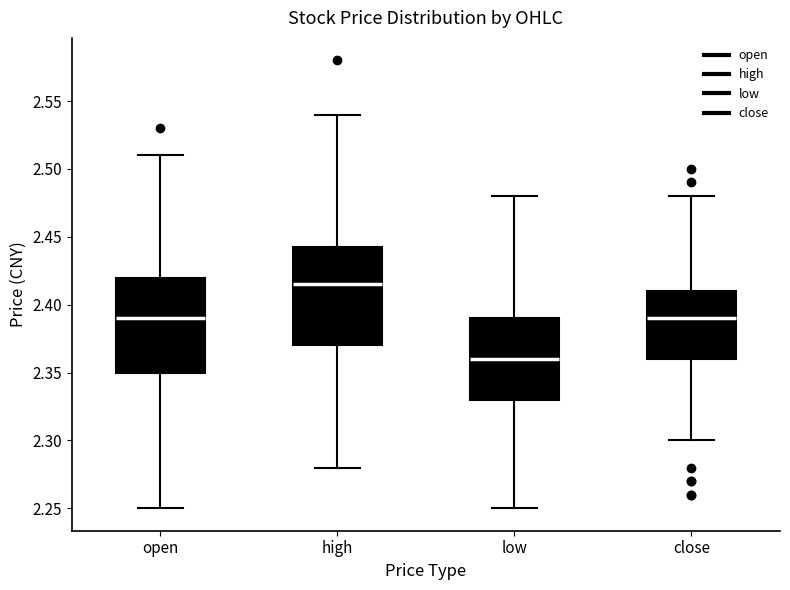

Reading left to right, read every box against the y-axis: the position of its median line, the range the box covers, and the ends of its whiskers. The values are not printed on the chart, so give them approximately, as read against the axis.

open: median 2.390, box 2.350 to 2.420, whiskers 2.250 to 2.510
high: median 2.415, box 2.370 to 2.445, whiskers 2.280 to 2.540
low: median 2.360, box 2.330 to 2.390, whiskers 2.250 to 2.480
close: median 2.390, box 2.360 to 2.410, whiskers 2.300 to 2.480